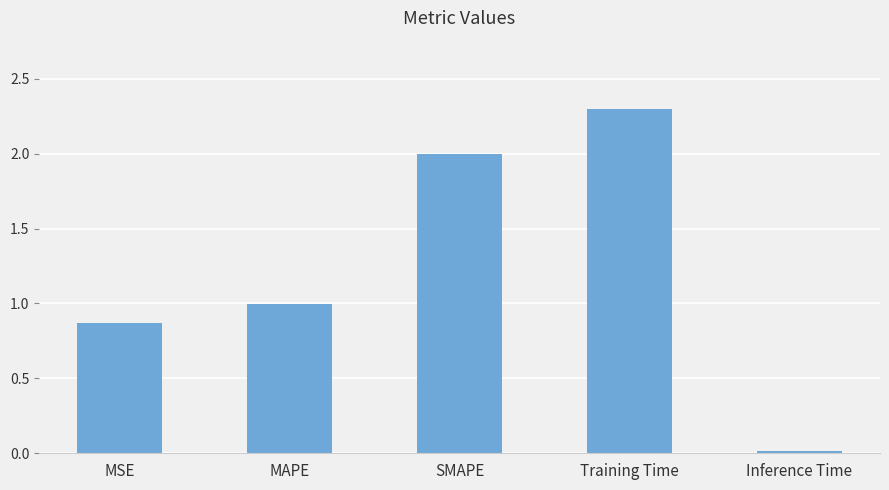

What position from the left is MSE?

1